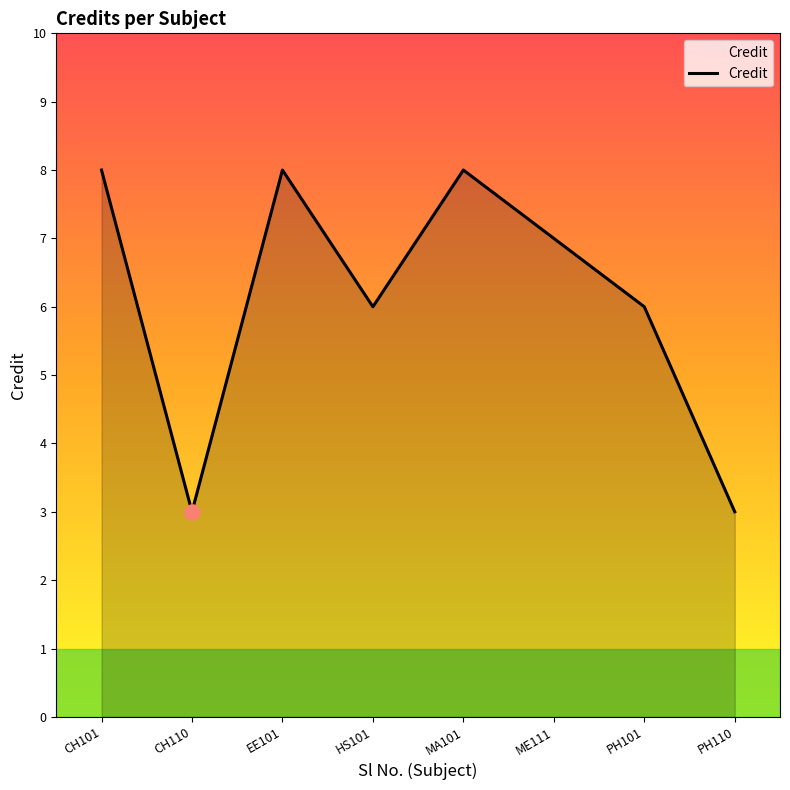

What is the change in value from HS101 to PH110?

-3